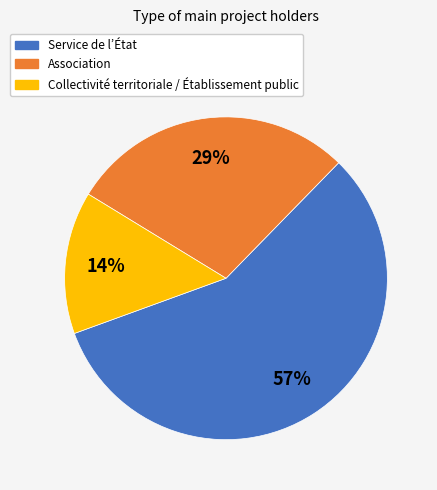

What percentage is the Association slice, to the nearest percent?

29%